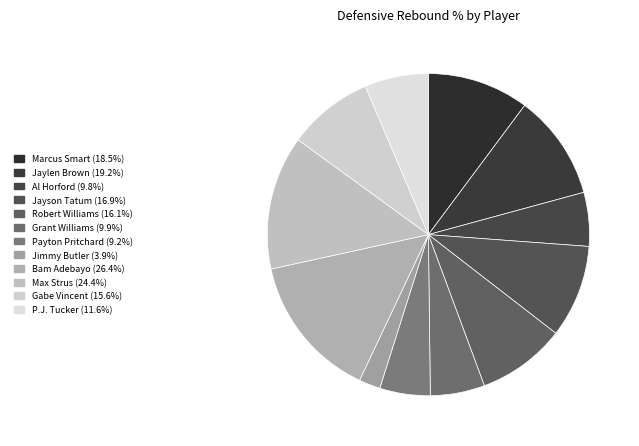

Is there a majority slice in this chart?

No